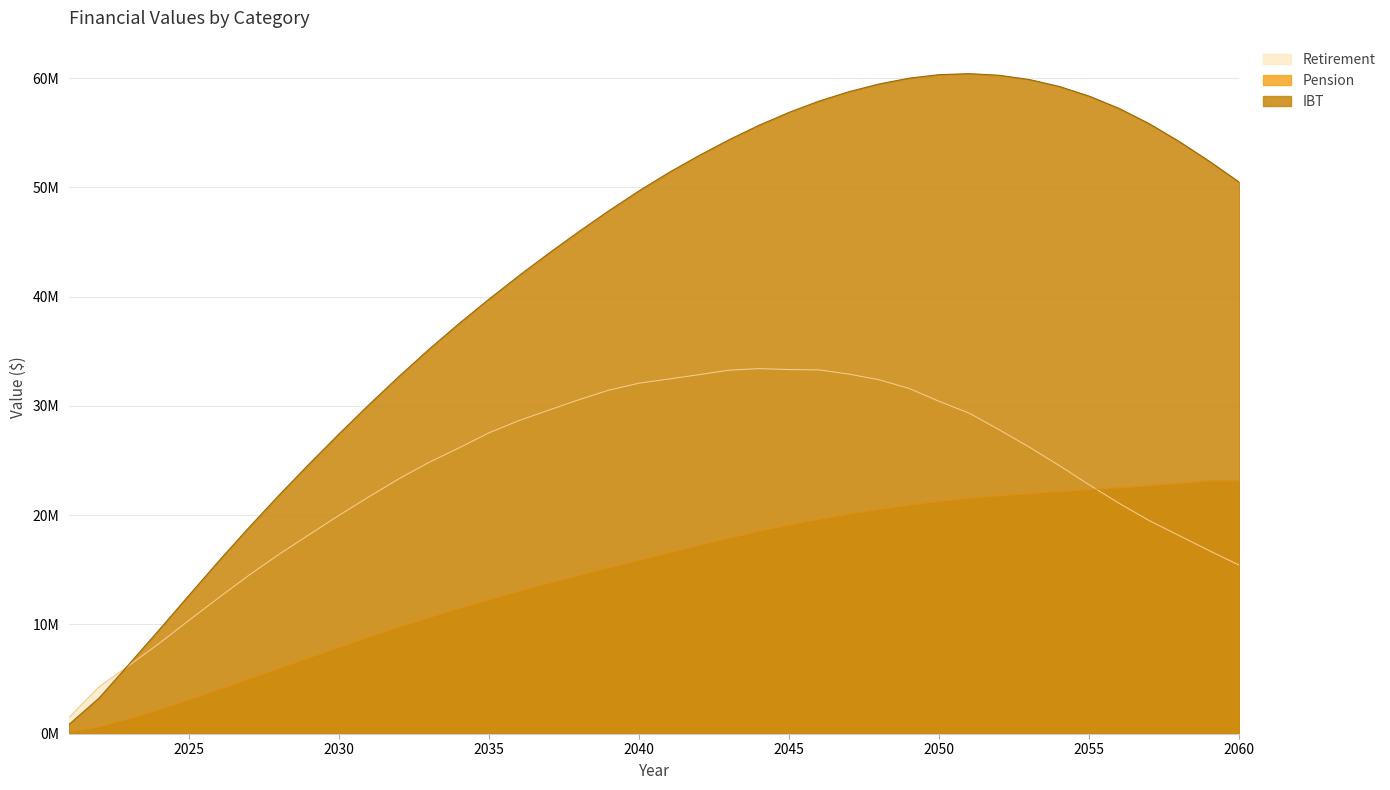

The IBT series shows 11418100.8 at 2059. True or false?

False